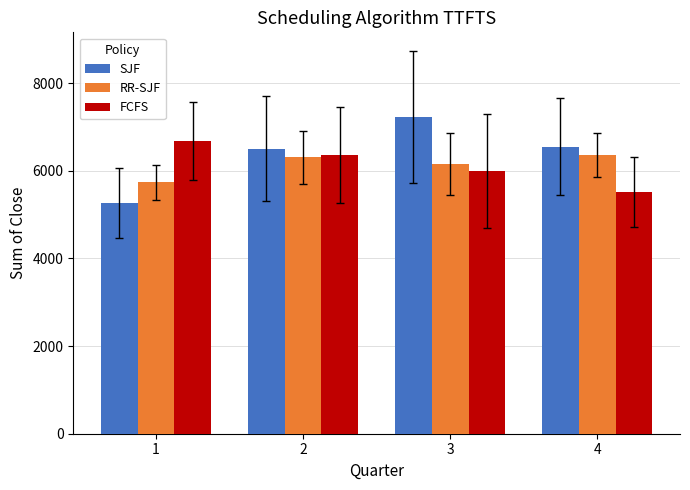

Rank the series at 1 from lowest to highest value.

SJF, RR-SJF, FCFS